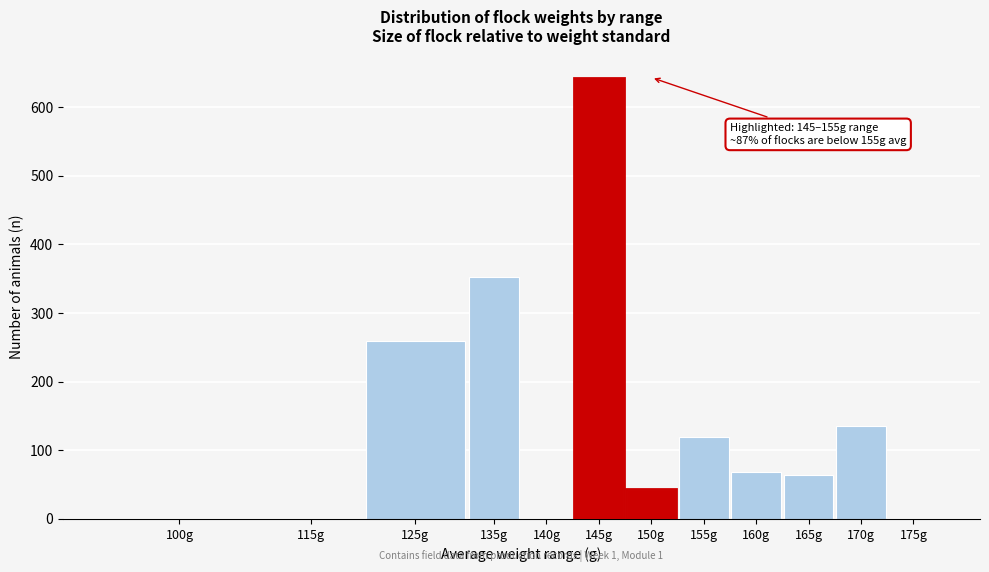

Reading right to left, extract all data points from this chart.

175g=0	170g=136	165g=64	160g=68	155g=120	150g=43	145g=643	140g=0	135g=352	125g=259	115g=0	100g=0